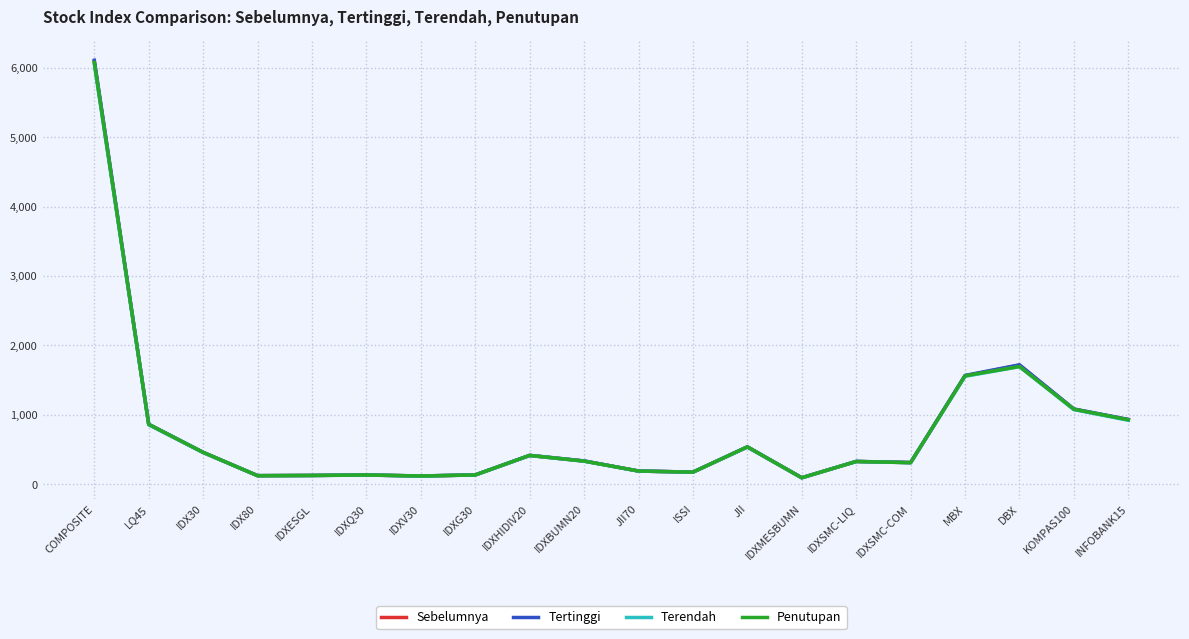

What is the total value across all series at IDXHIDIV20?

1658.7